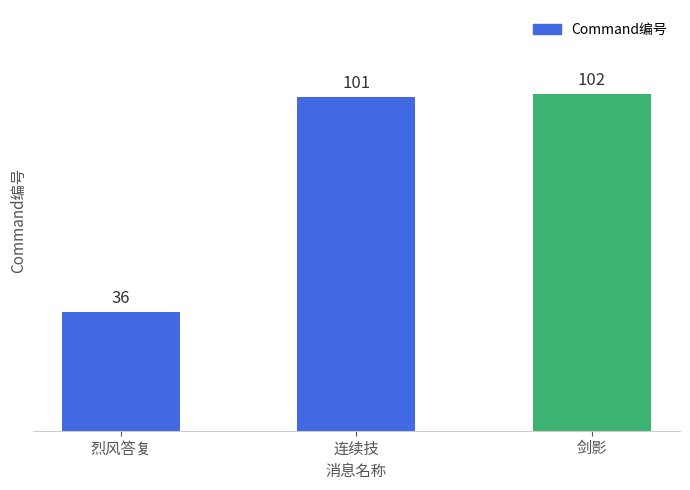

How many values are below 101?

1